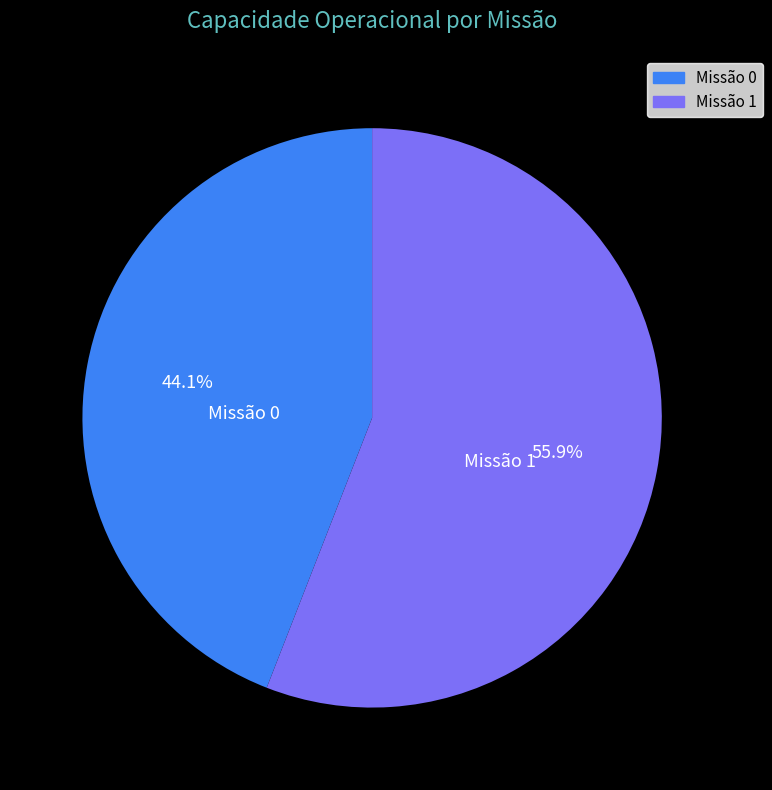

Is there a majority slice in this chart?

Yes